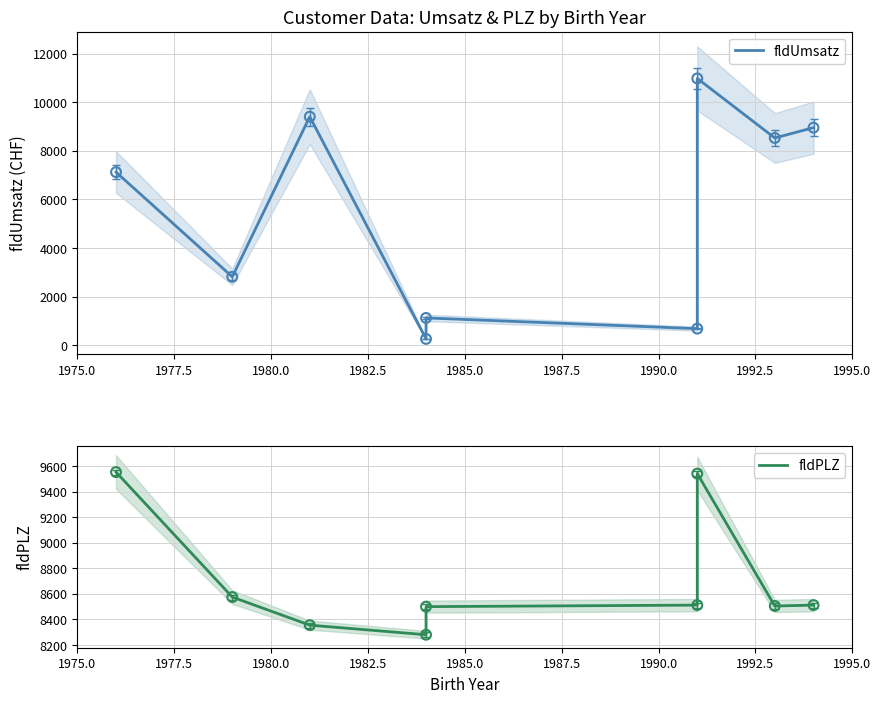

Which series reaches the minimum Y coordinate?

fldUmsatz